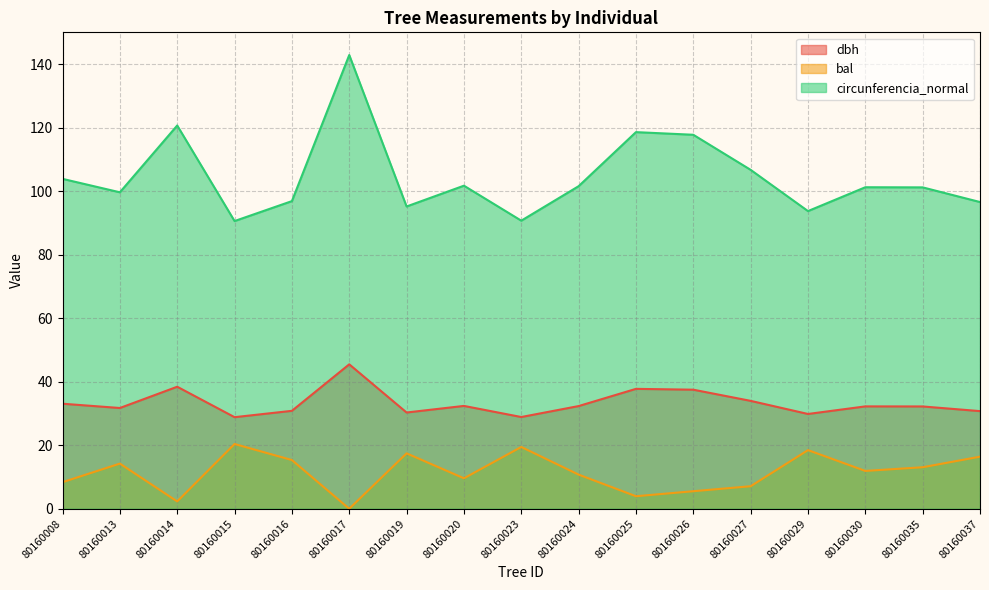

List the labels in order of circunferencia_normal value, largest first.

80160017, 80160014, 80160025, 80160026, 80160027, 80160008, 80160020, 80160024, 80160030, 80160035, 80160013, 80160016, 80160037, 80160019, 80160029, 80160023, 80160015